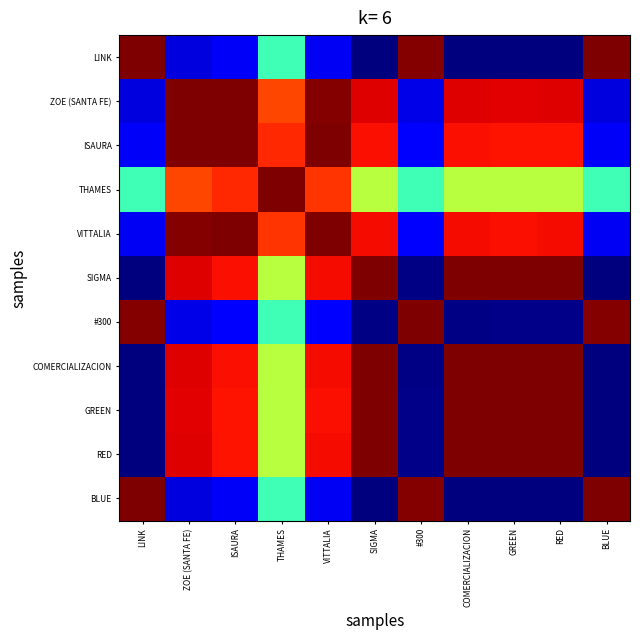

At how many categories does at least one series exceed 0?

11